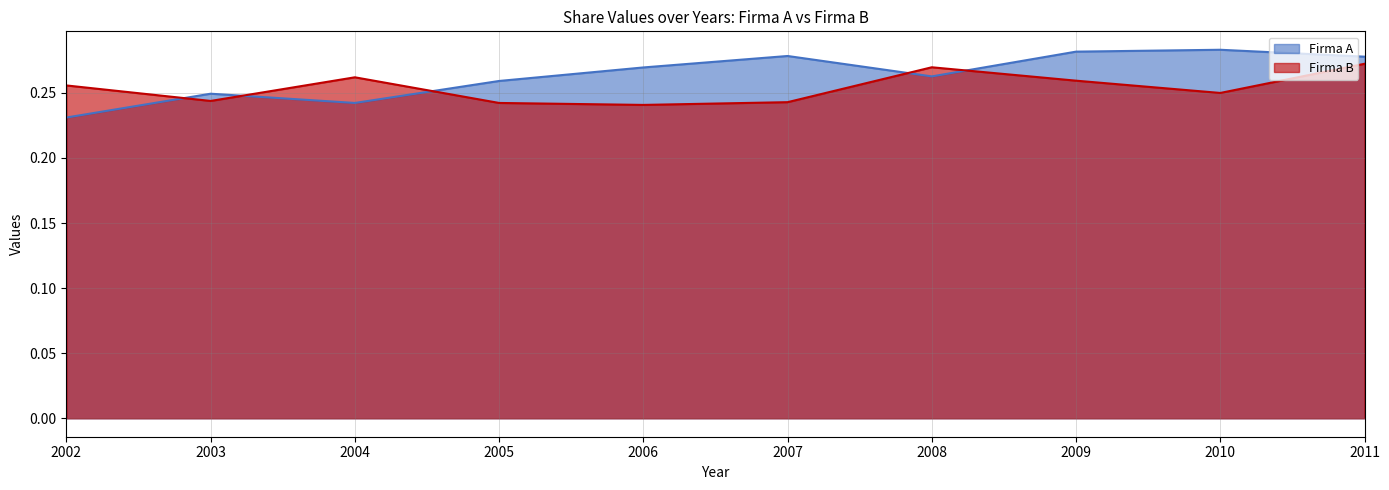

Reading right to left, transcribe all the data shown in this chart.

Firma A: 2011=0.3	2010=0.3	2009=0.3	2008=0.3	2007=0.3	2006=0.3	2005=0.3	2004=0.2	2003=0.2	2002=0.2
Firma B: 2011=0.3	2010=0.2	2009=0.3	2008=0.3	2007=0.2	2006=0.2	2005=0.2	2004=0.3	2003=0.2	2002=0.3